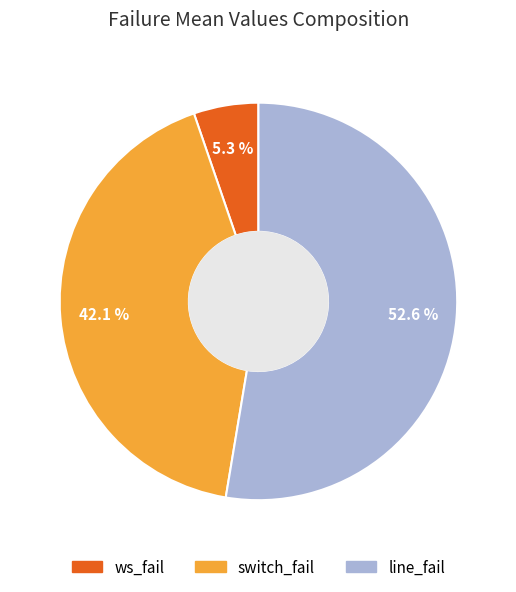

Does switch_fail represent more than half of the total?

No